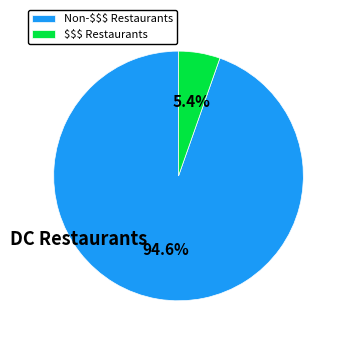

To the nearest percent, what is the average slice percentage?

50%